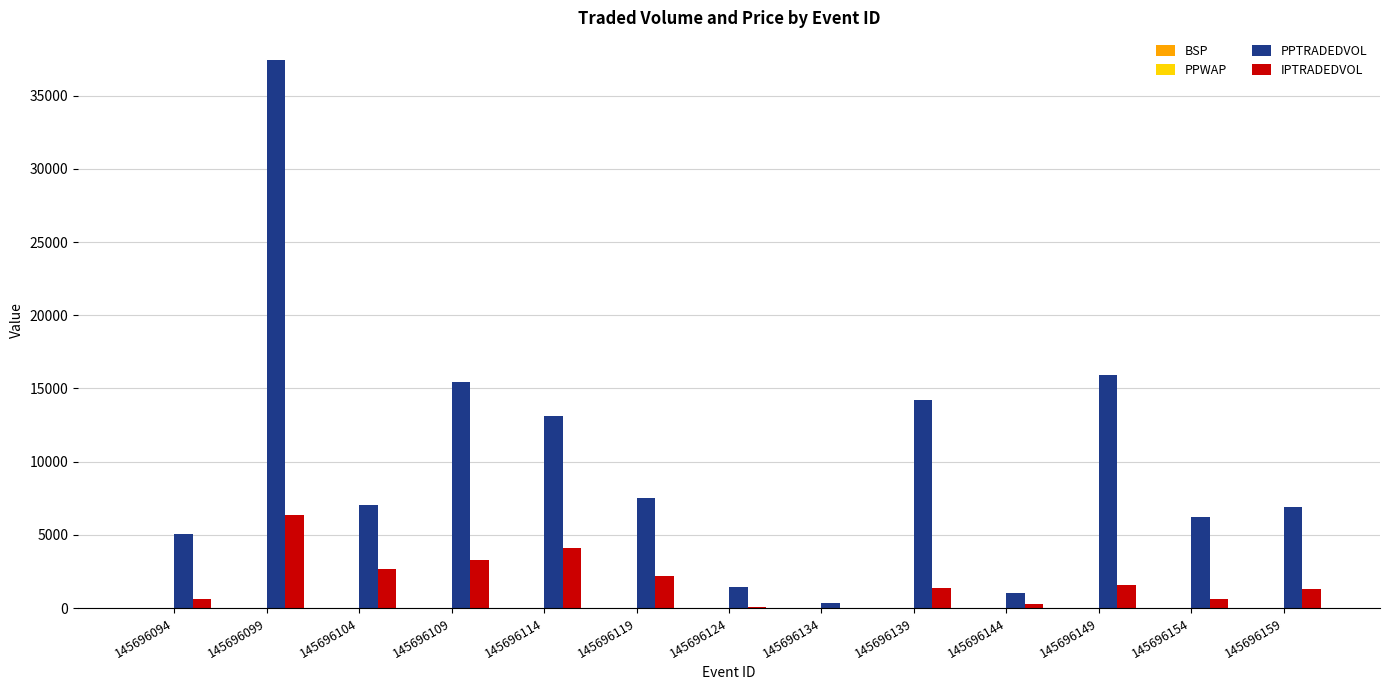

What is the maximum value shown in the chart?

37458.0